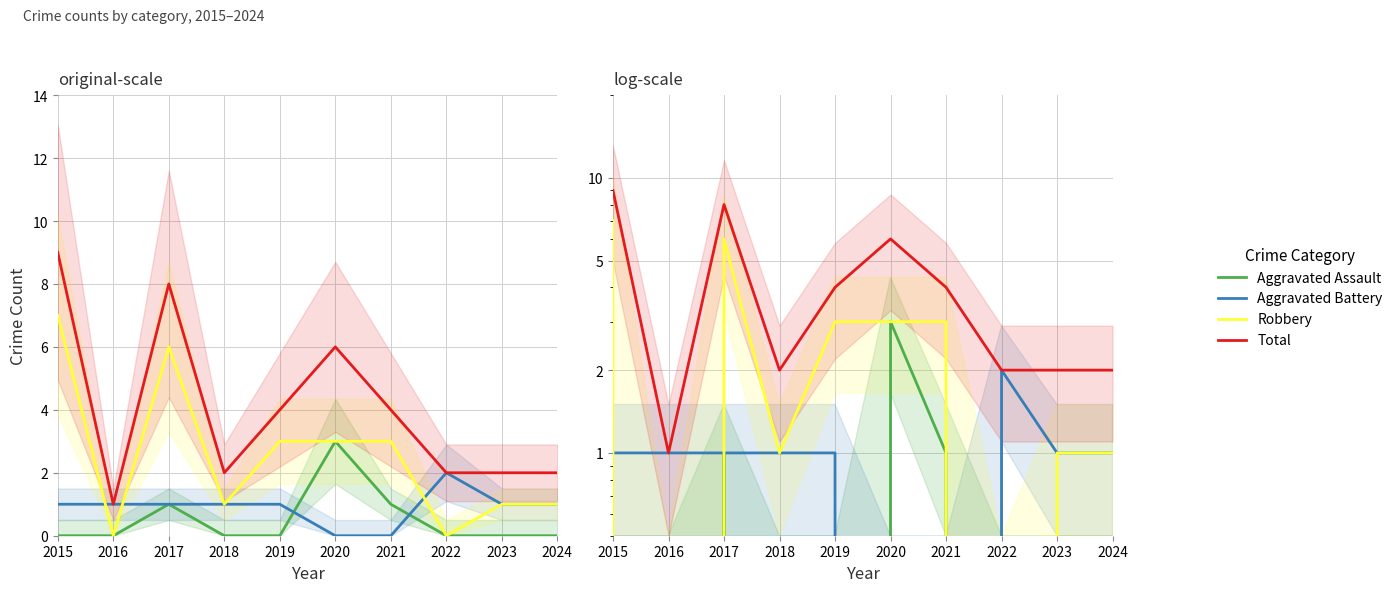

At how many categories does at least one series exceed 2?

5